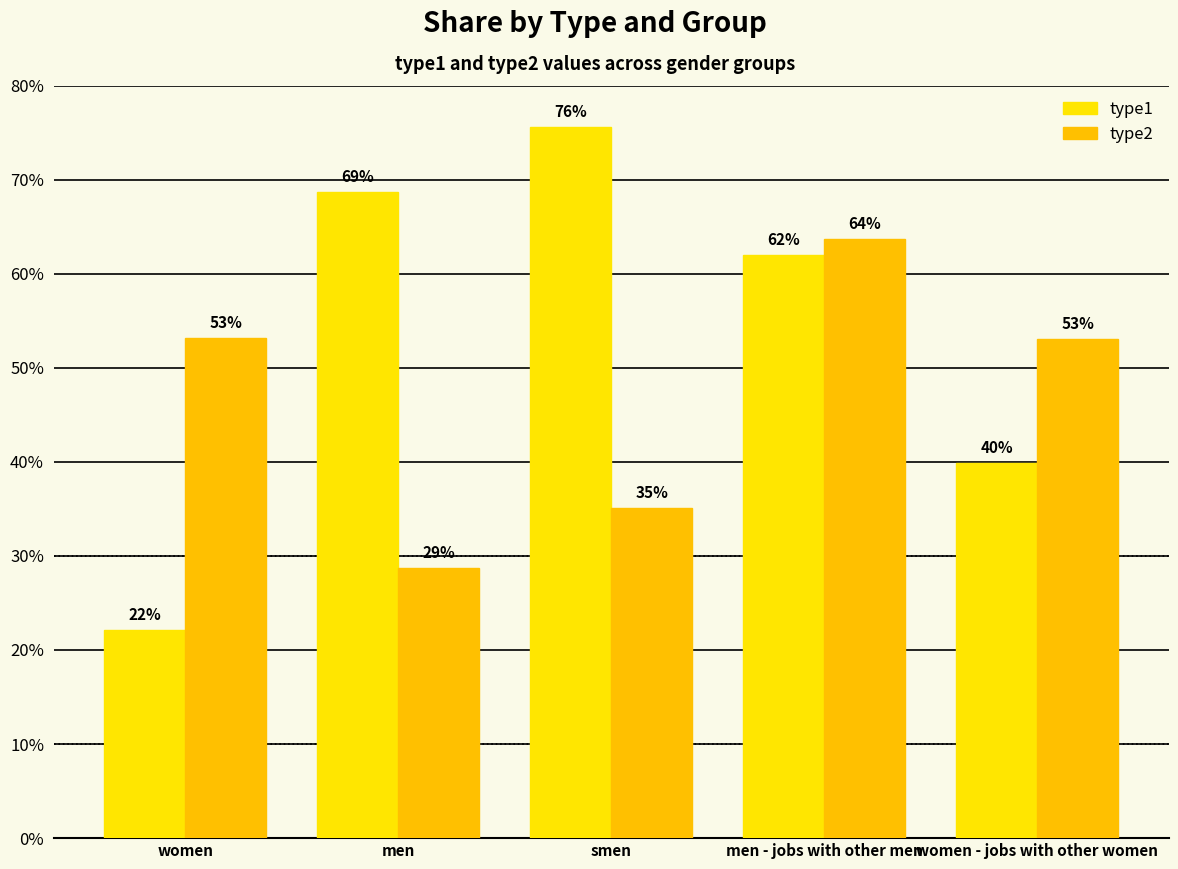

How many type2 values are between 0 and 1?

5